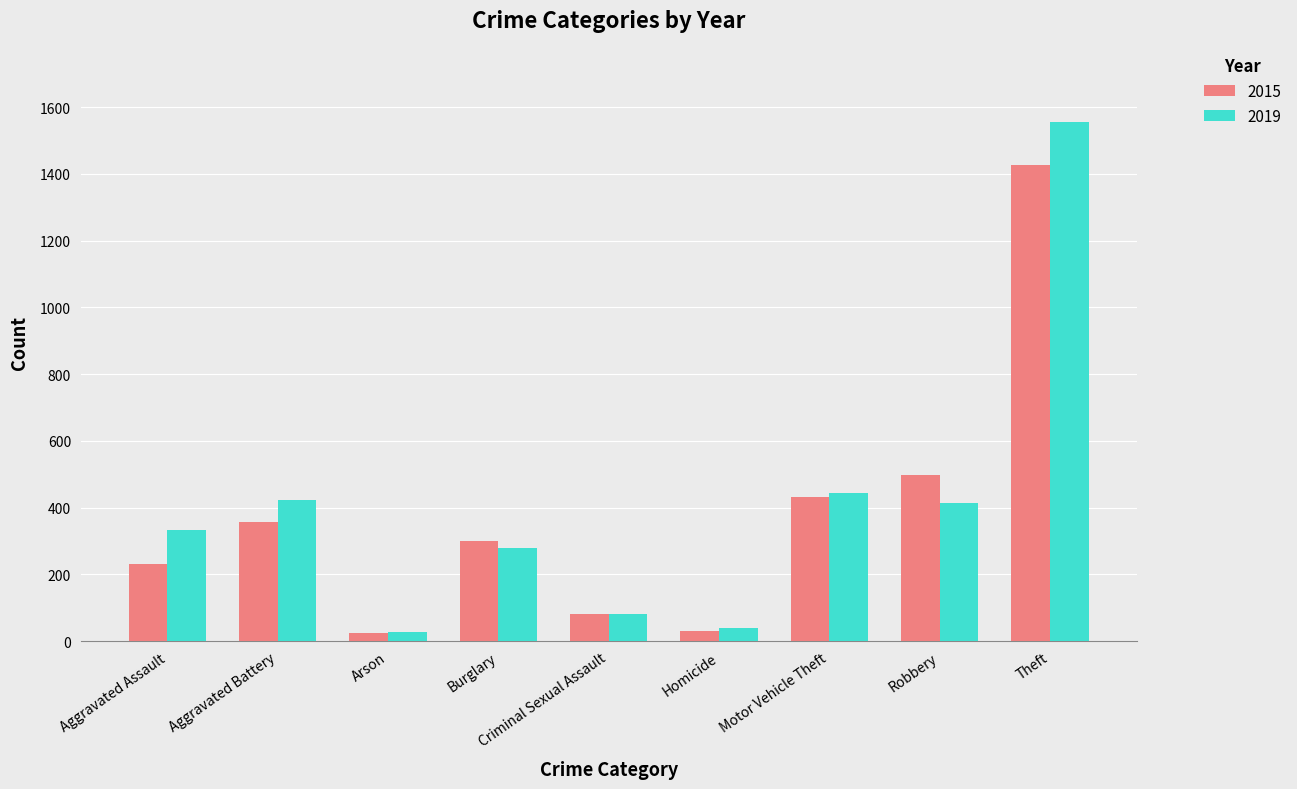

What is the spread (max minus min) of values at Homicide?

10